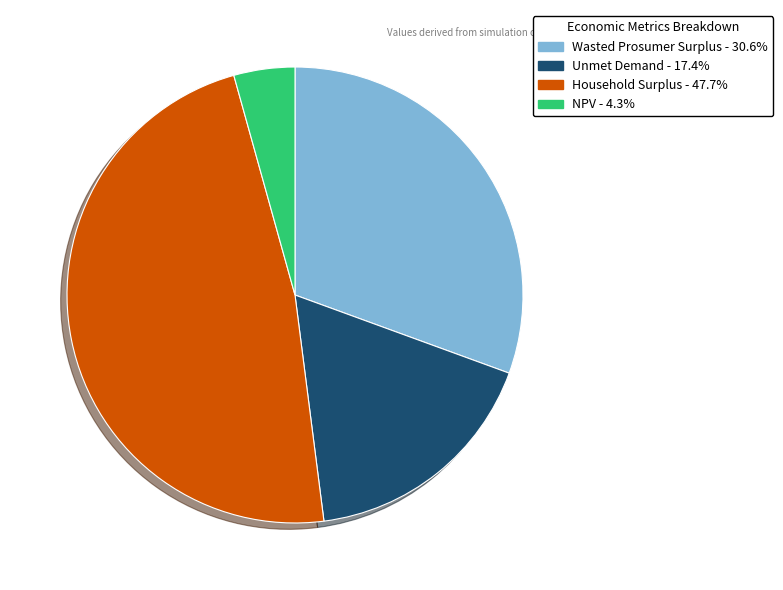

Is there a majority slice in this chart?

No